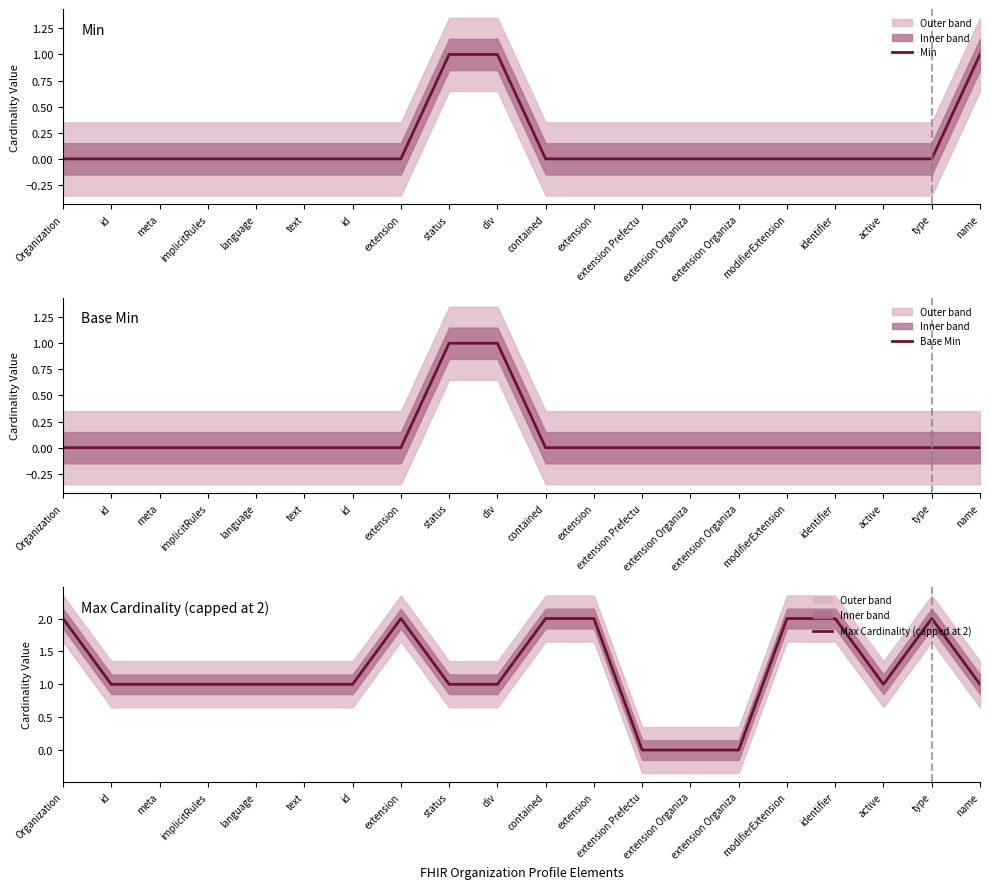

How many values in the Max Cardinality (capped at 2) series are below 1?

3